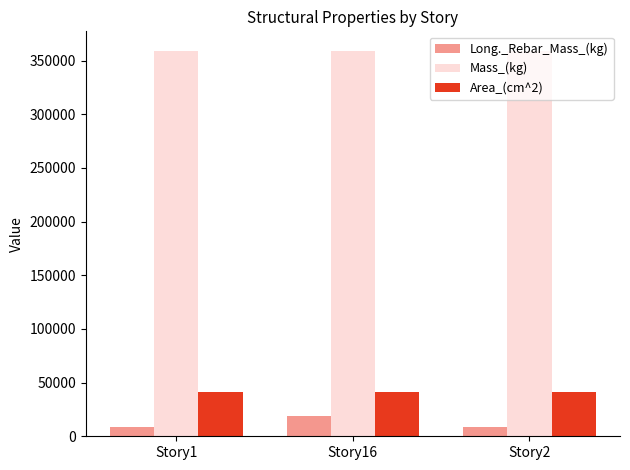

Between Story1 and Story16, which series saw the biggest shift?

Long._Rebar_Mass_(kg)